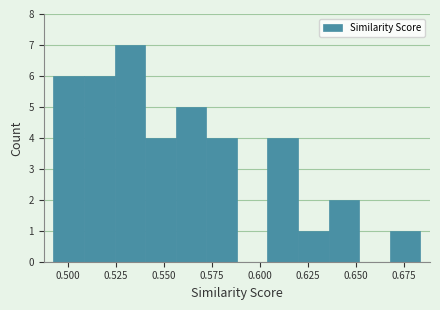

Read against the x-axis, roughly where is the centre of the tallest bar?

0.530